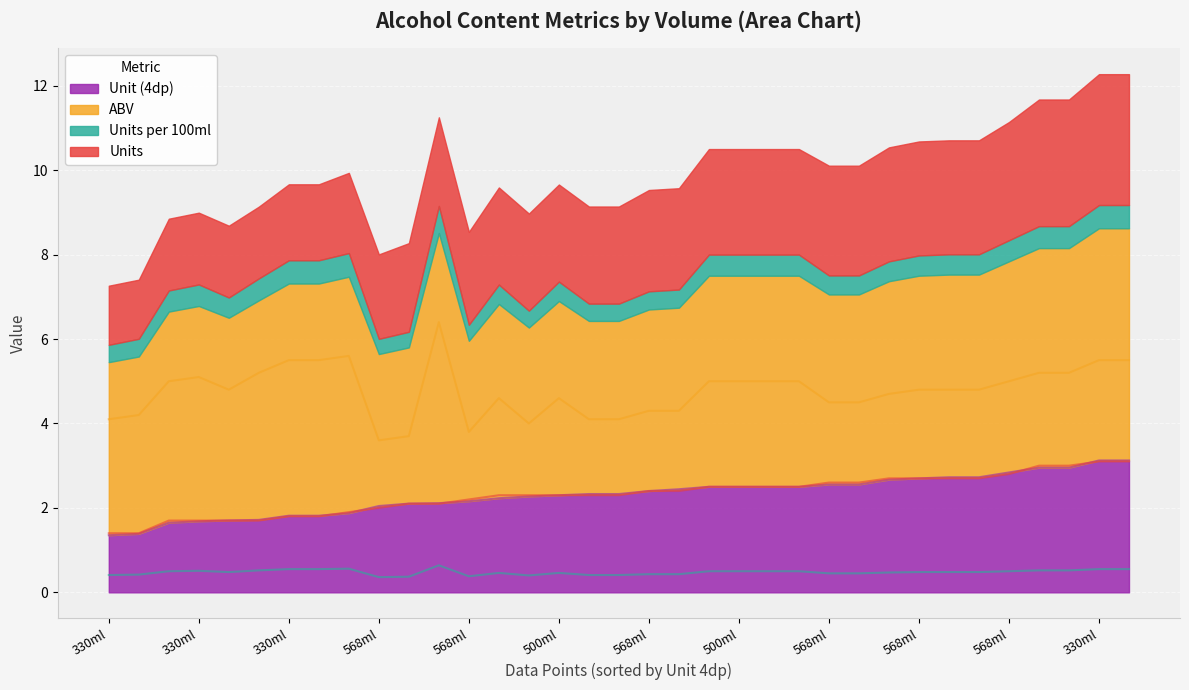

How many lines are shown in the chart?

4